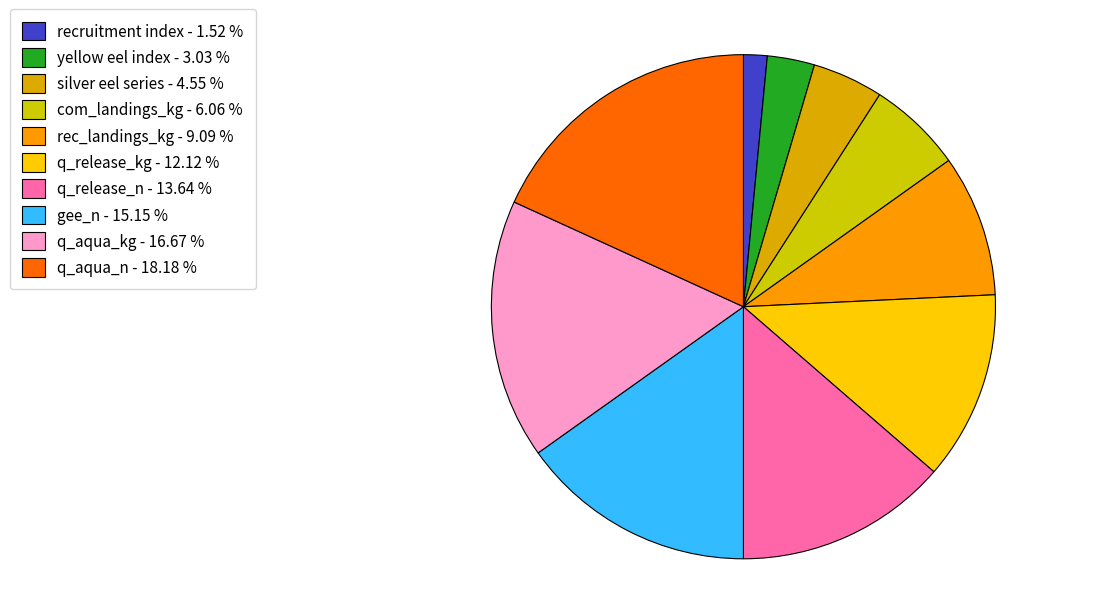

How many slices are in this pie chart?

10